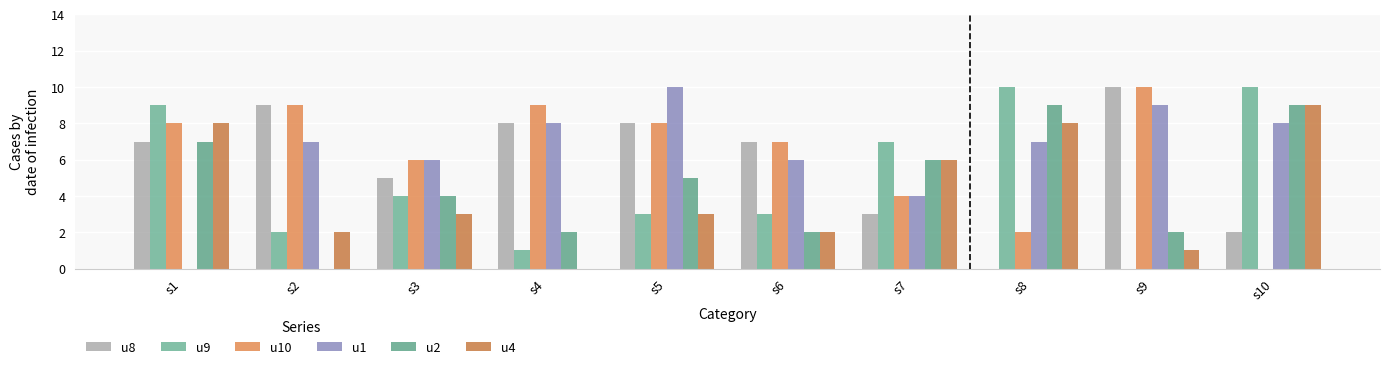

Which series has the largest range (max minus min)?

u8